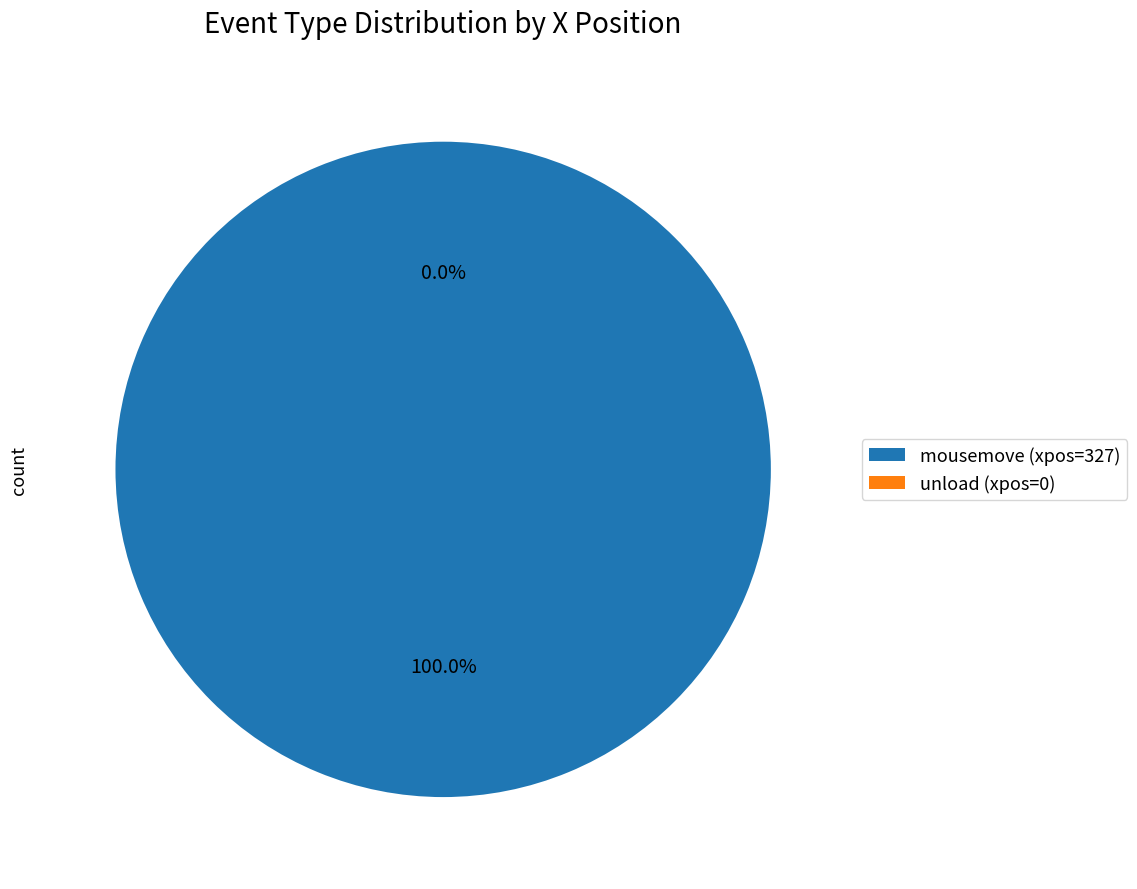

Does unload (xpos=0) account for over 50% of the chart?

No